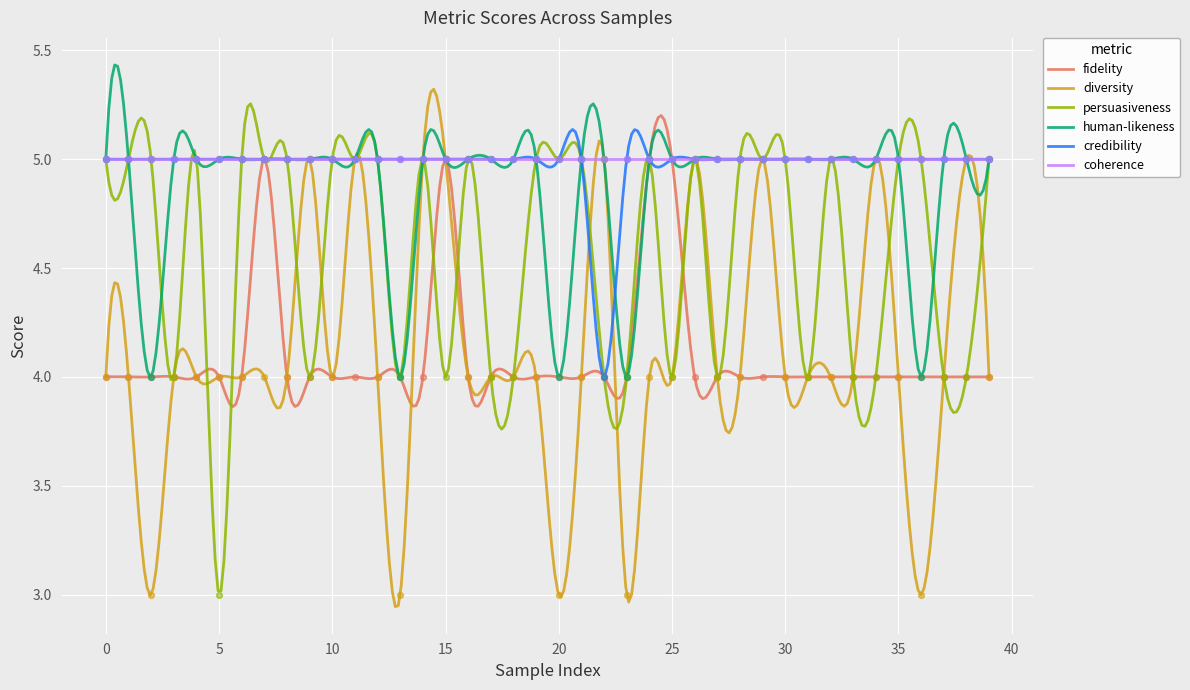

Which series reaches the maximum Y coordinate?

fidelity